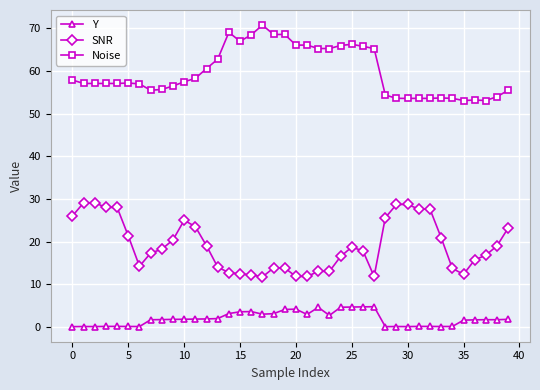

True or false: Noise has more than 2 points higher than both neighbors.

True